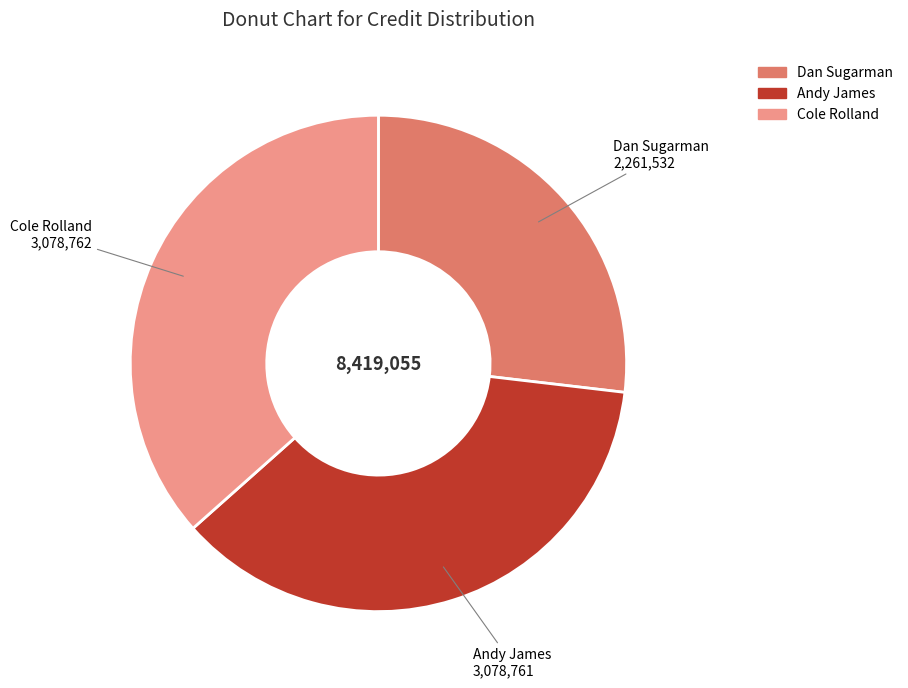

Is the sum of Dan Sugarman and Andy James greater than half?

Yes